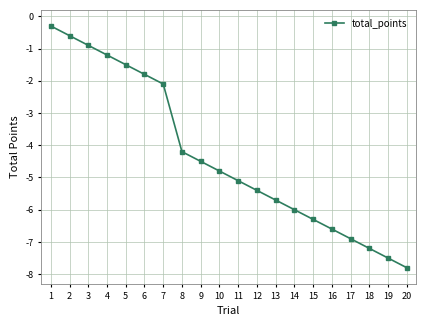

What is the average value?

-4.3